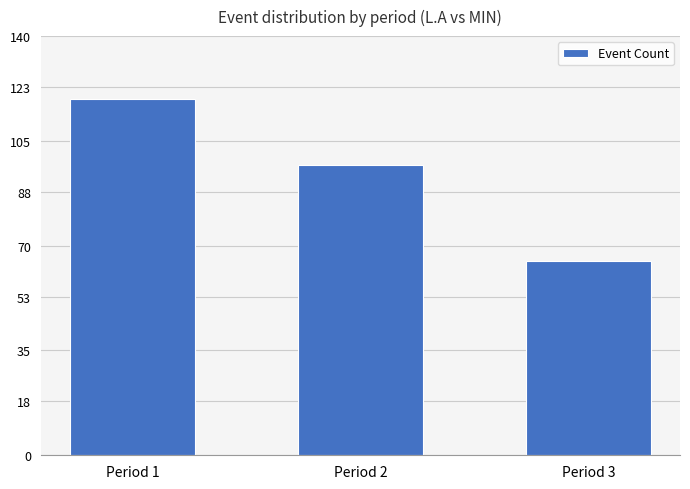

Read the value at Period 3.

65